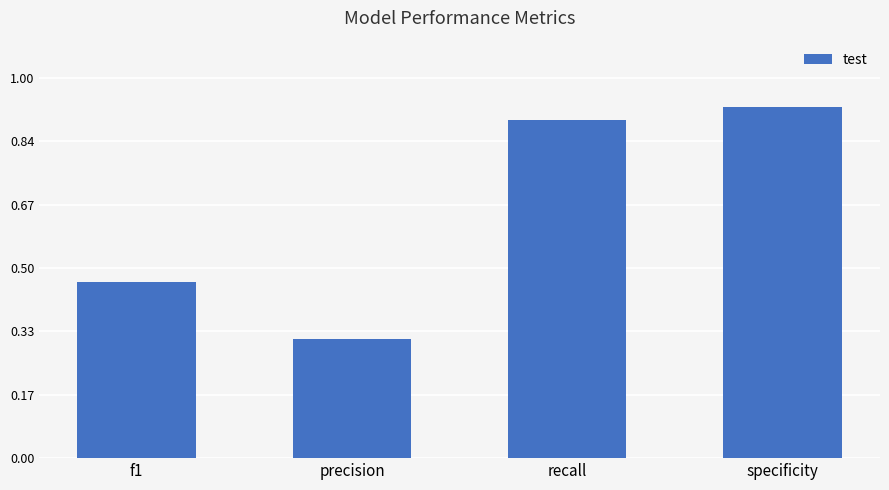

Where is the data nearest to the value 0?

precision